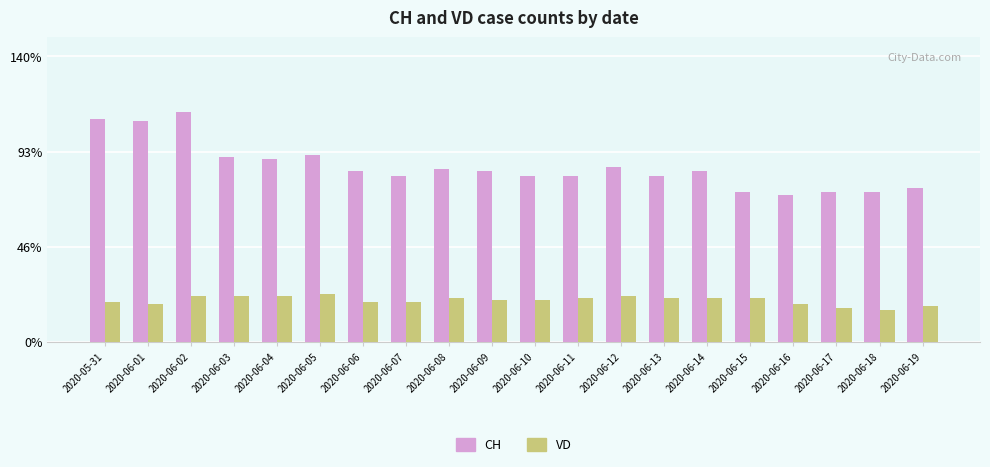

What are all the series names shown in the legend?

CH, VD